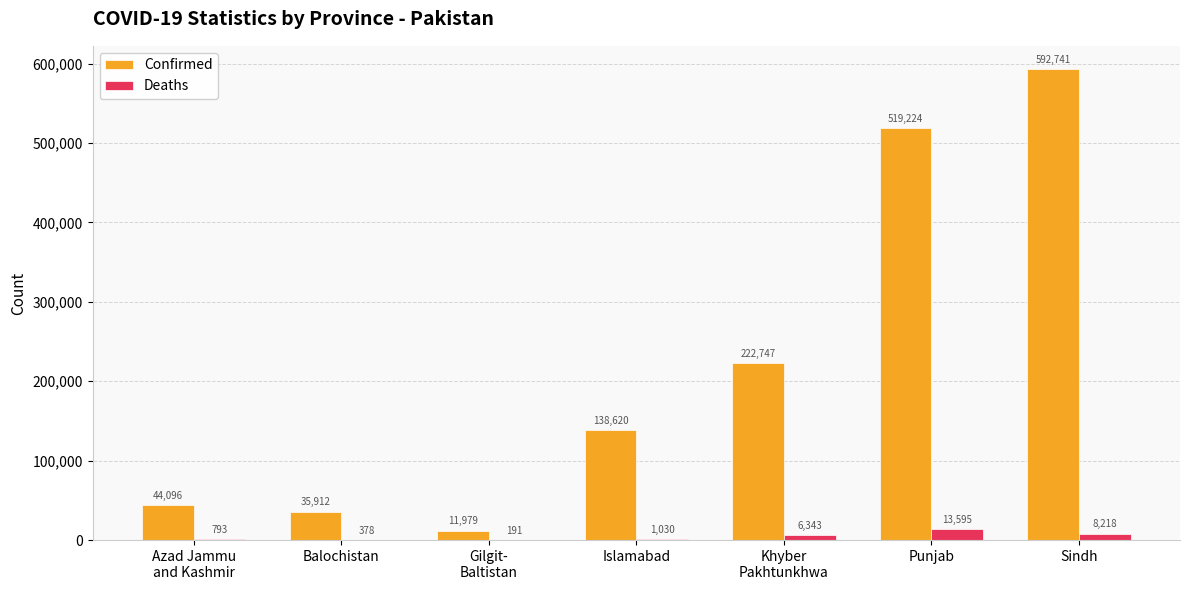

Reading right to left, transcribe all the data shown in this chart.

Confirmed: Sindh=592741	Punjab=519224	Khyber
Pakhtunkhwa=222747	Islamabad=138620	Gilgit-
Baltistan=11979	Balochistan=35912	Azad Jammu
and Kashmir=44096
Deaths: Sindh=8218	Punjab=13595	Khyber
Pakhtunkhwa=6343	Islamabad=1030	Gilgit-
Baltistan=191	Balochistan=378	Azad Jammu
and Kashmir=793